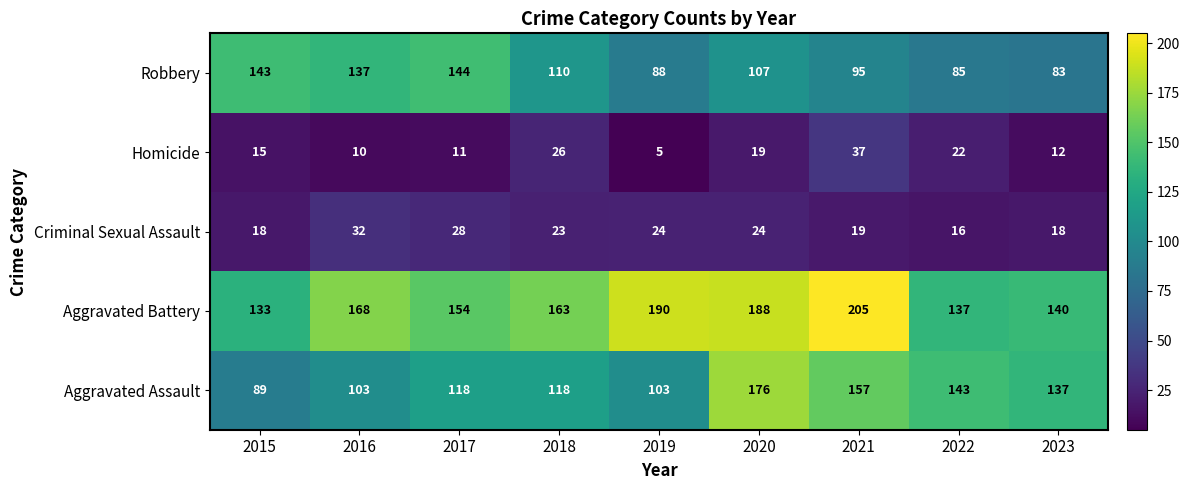

Which series has the widest spread of values?

Aggravated Assault